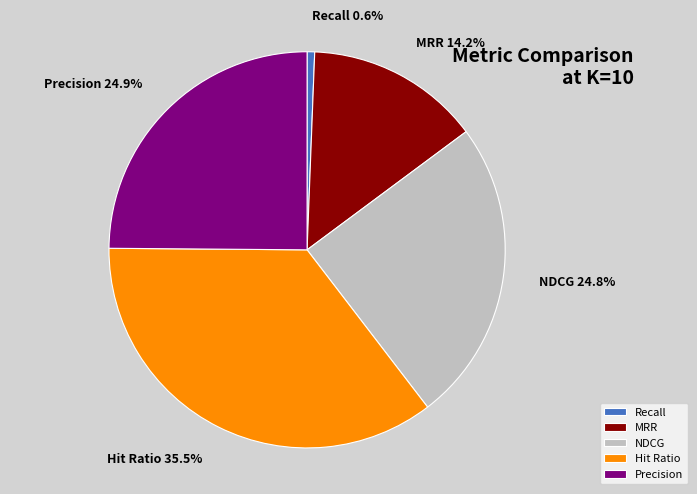

Count the number of slices in the pie.

5